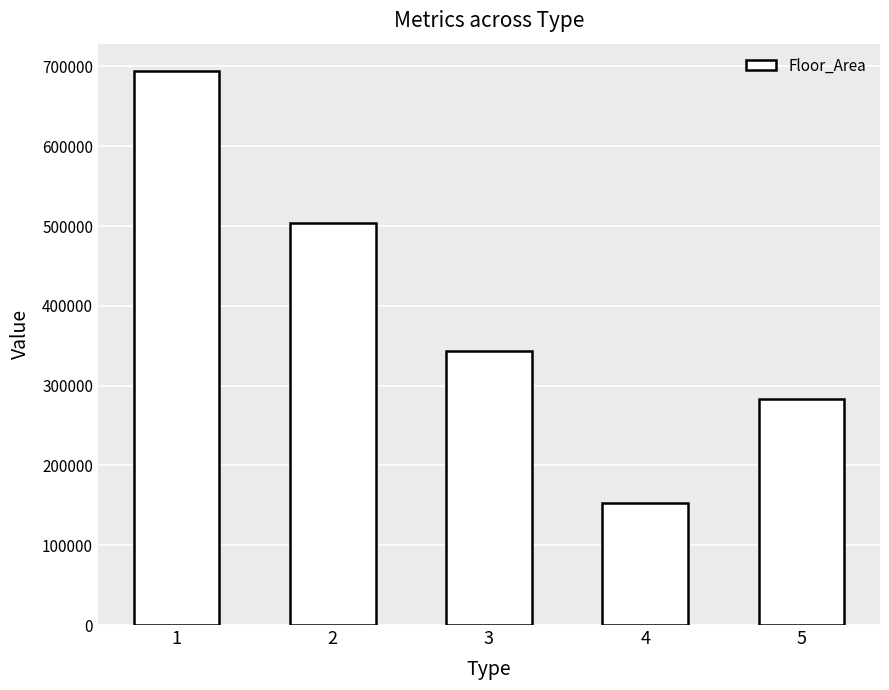

Reading left to right, list all the values displayed in this chart.

1=693833	2=503801	3=343352	4=153406	5=283064